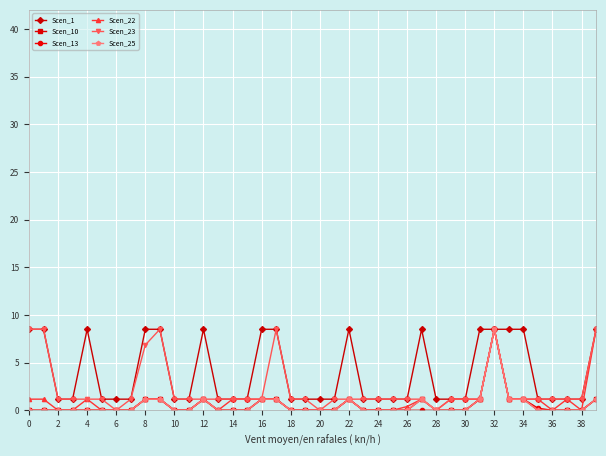

At which category does Scen_23 reach its first local peak?

16